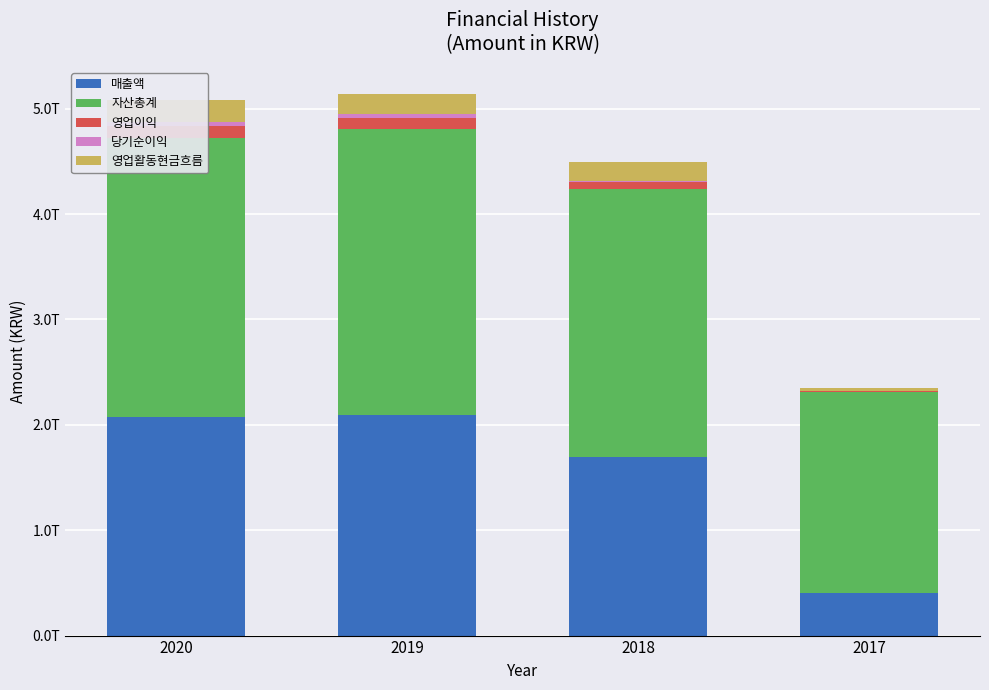

What is the difference between the 영업활동현금흐름 values at 2019 and 2020?

16260797207